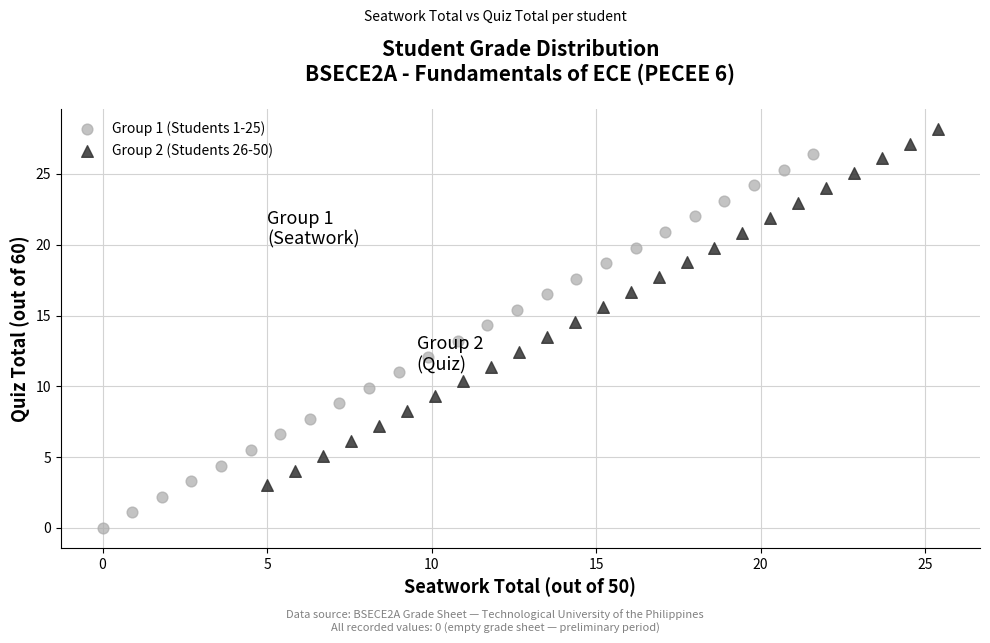

Which series has the largest Y range (max minus min)?

Group 1 (Students 1-25)